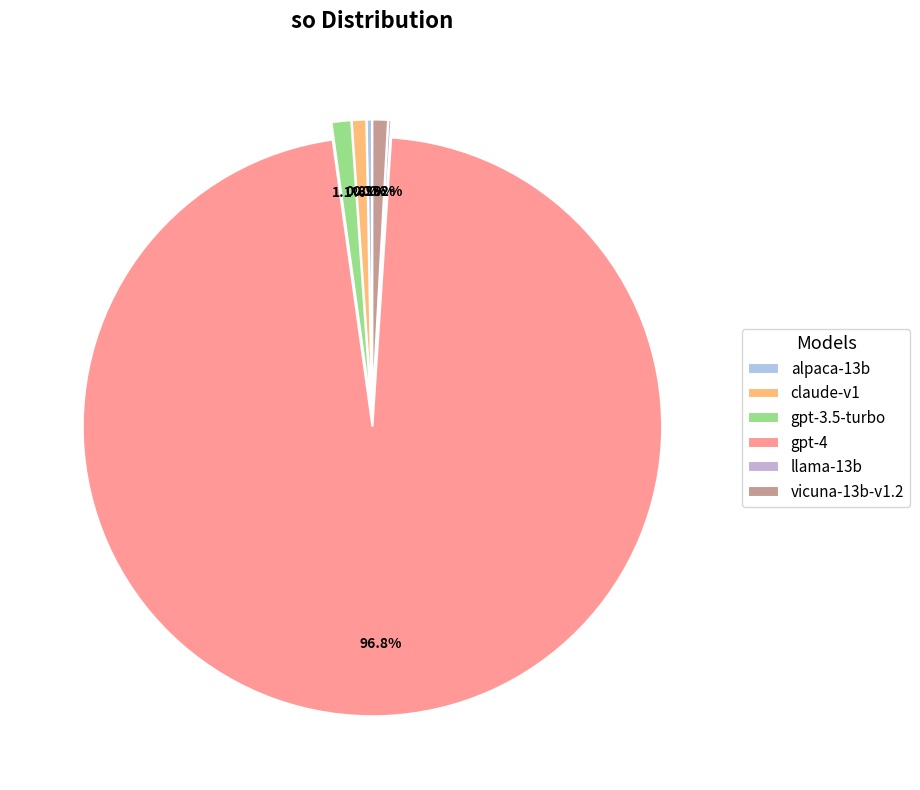

Is vicuna-13b-v1.2 the majority of the pie?

No